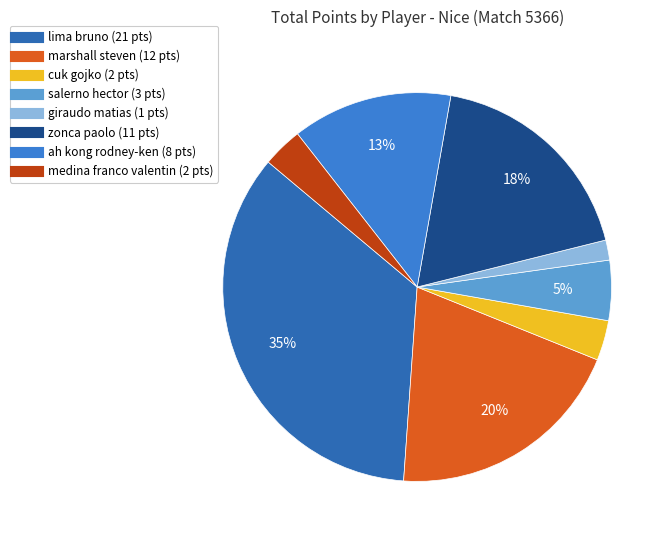

Does any single category account for the majority?

No